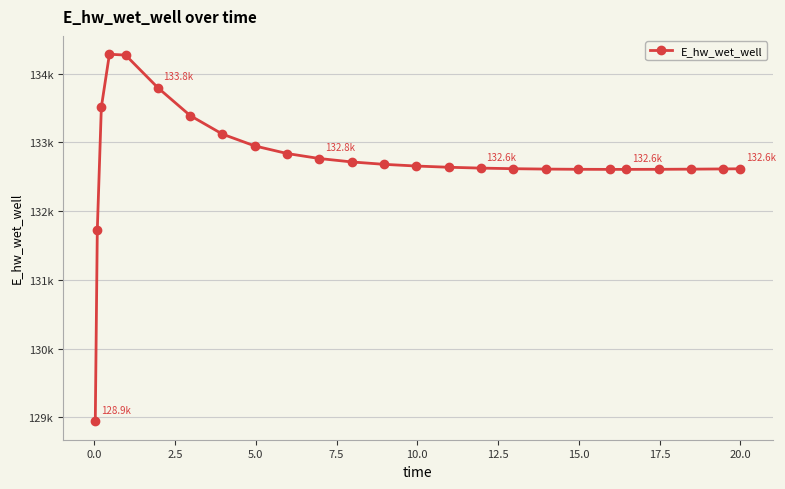

True or false: there are more than 1 points higher than both neighbors.

False